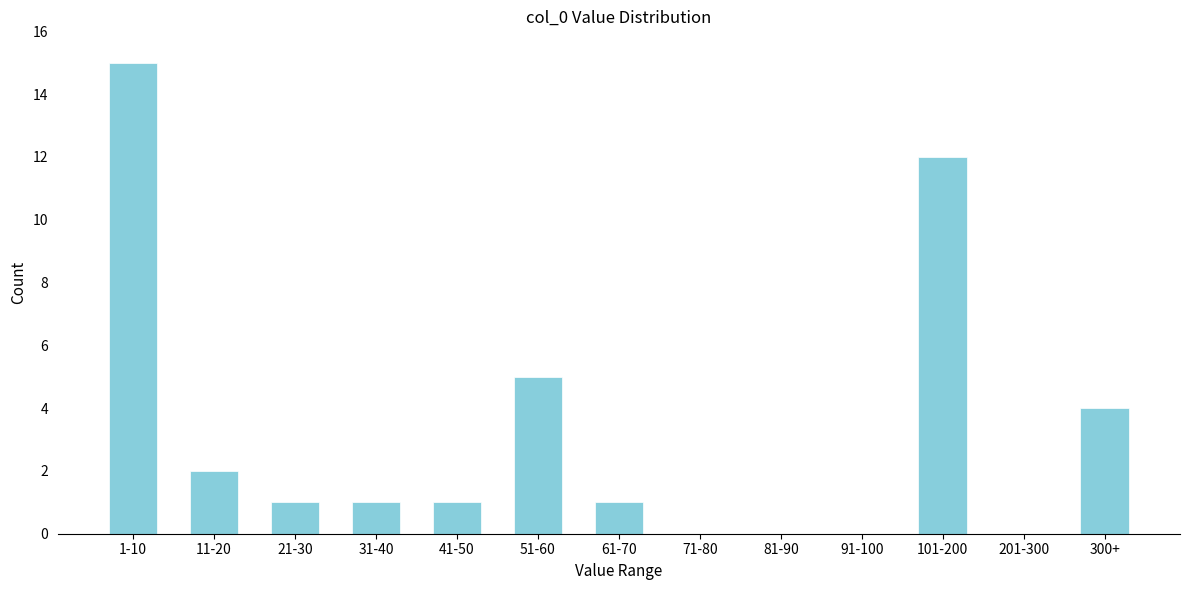

Reading right to left, transcribe all the data shown in this chart.

300+=4	201-300=0	101-200=12	91-100=0	81-90=0	71-80=0	61-70=1	51-60=5	41-50=1	31-40=1	21-30=1	11-20=2	1-10=15